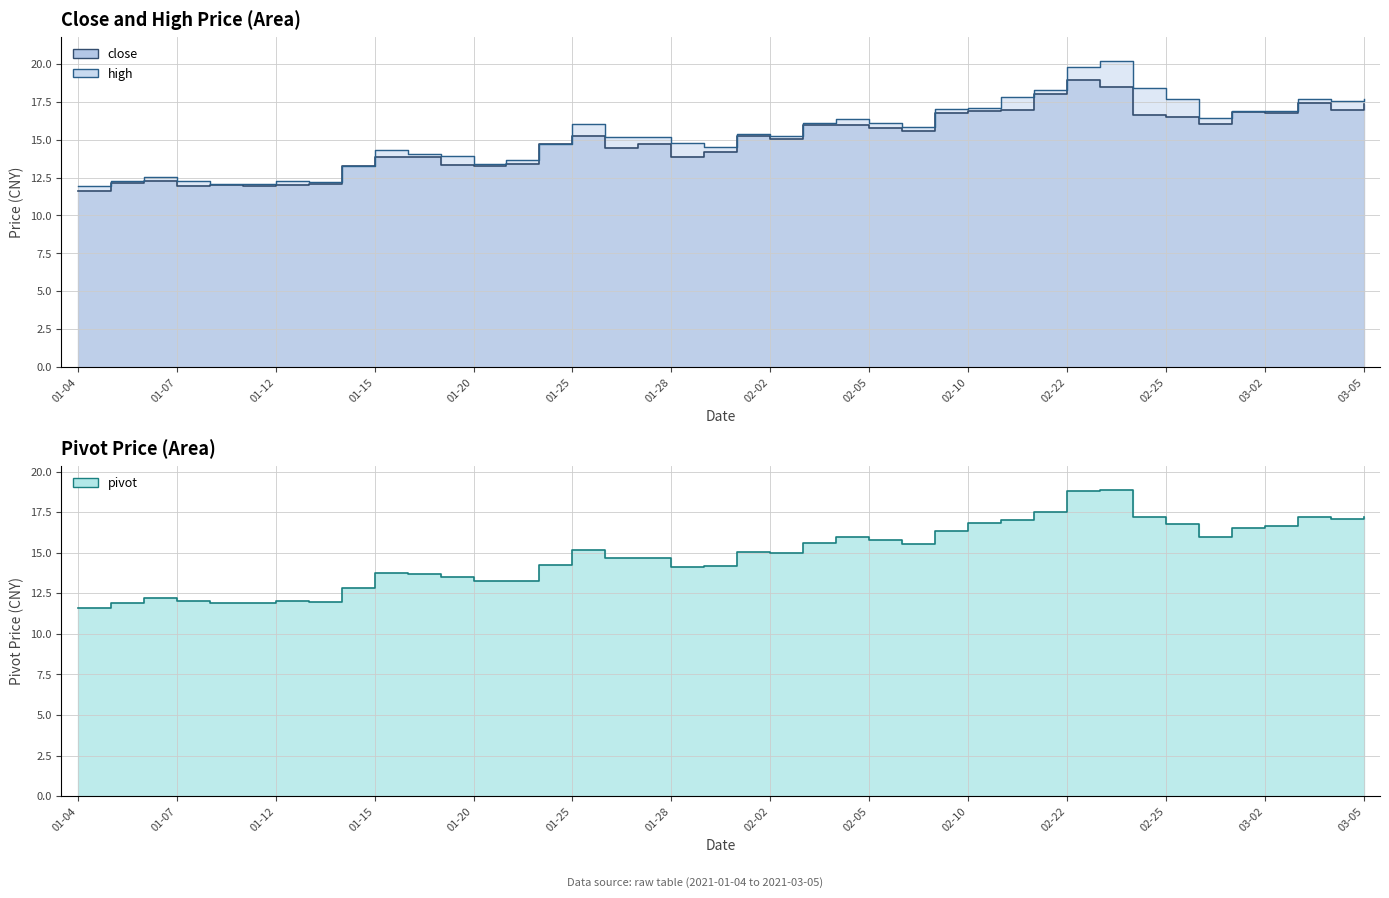

True or false: pivot has more than 1 interior local peaks.

True